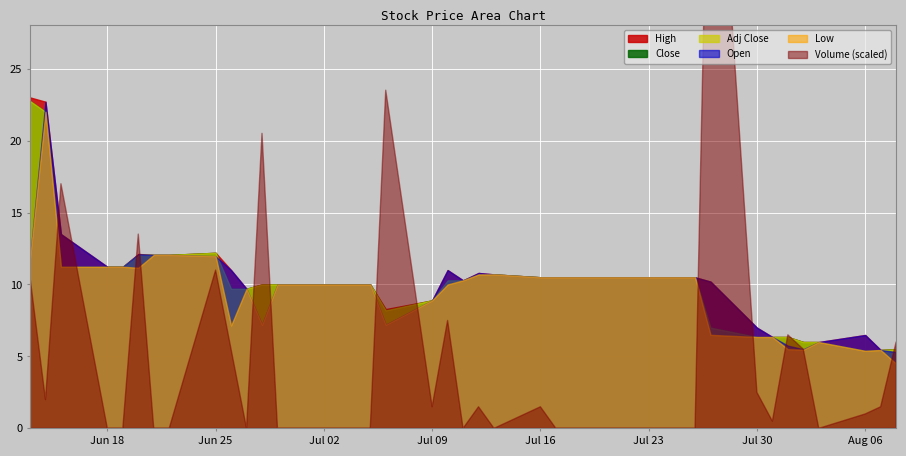

Is it true that Open equals 5.3 at 2018-08-08?

True